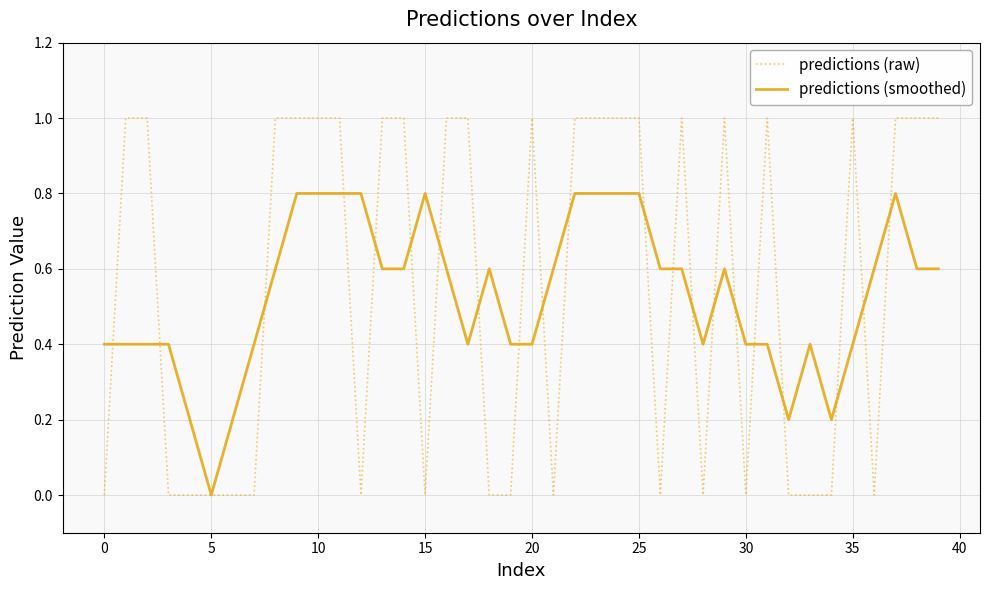

Rank the series by their maximum value, from lowest to highest.

predictions (smoothed), predictions (raw)